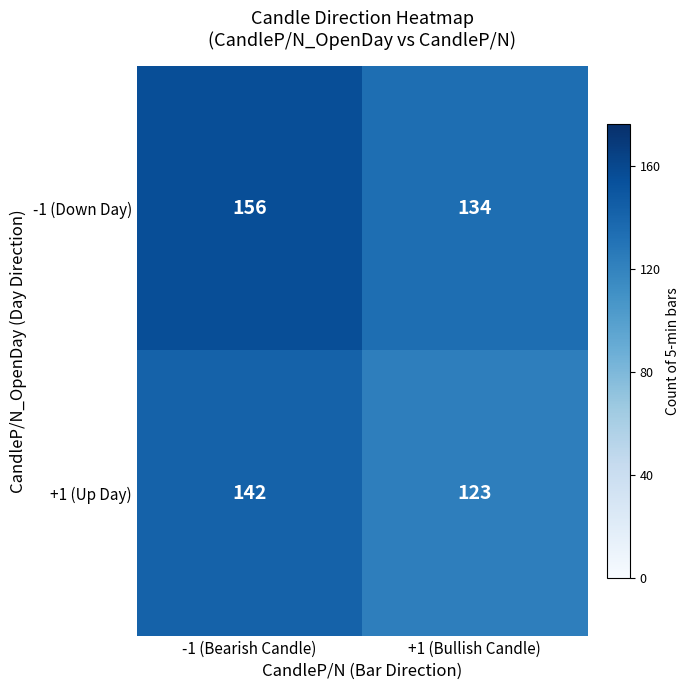

Read the -1 (Down Day) value at +1 (Bullish Candle), to the nearest 10.

130